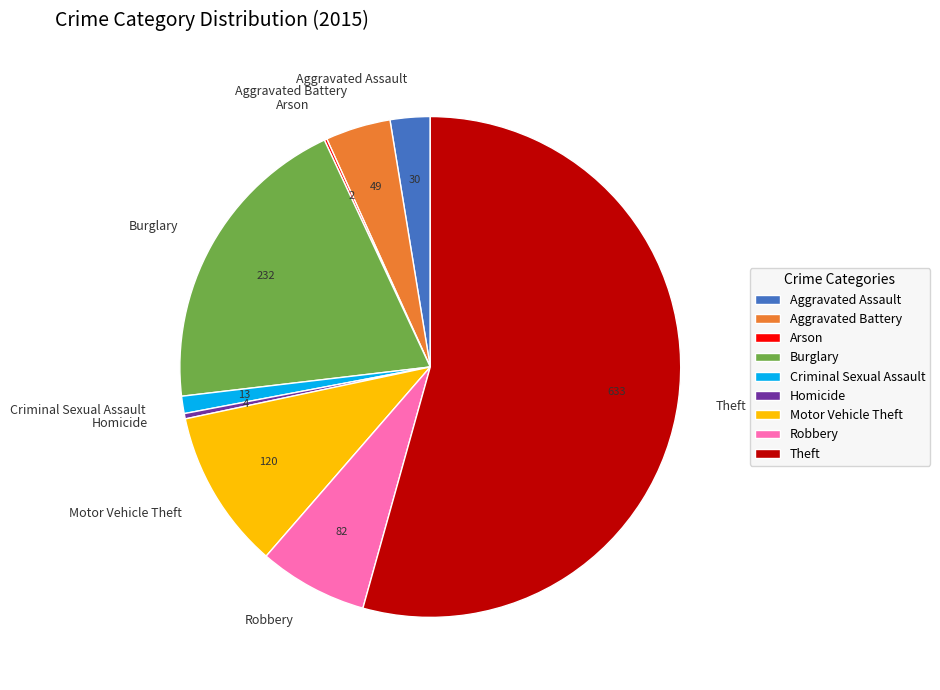

Which slice is the largest?

Theft